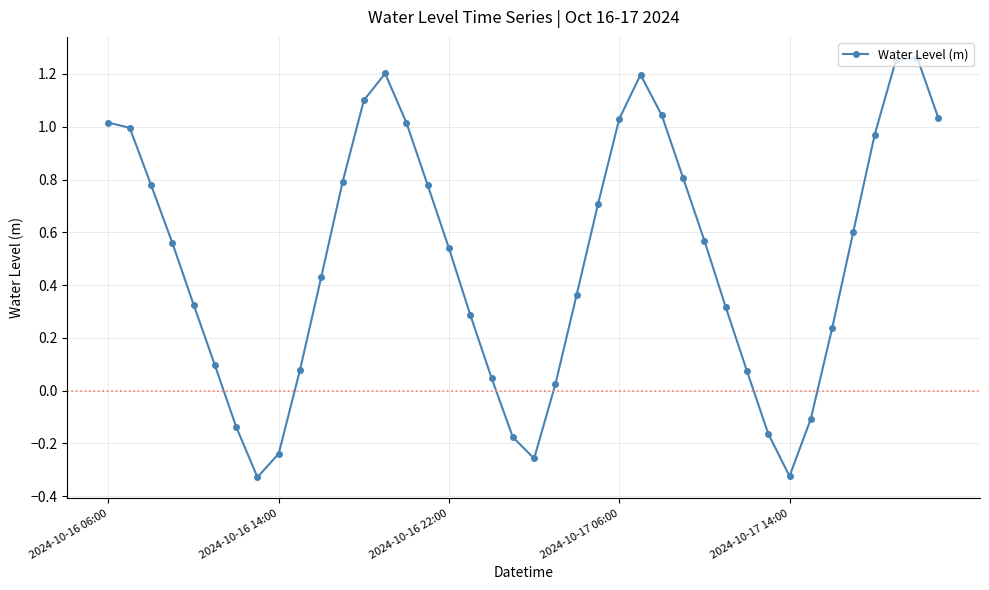

True or false: the data has more than 2 interior local peaks.

True